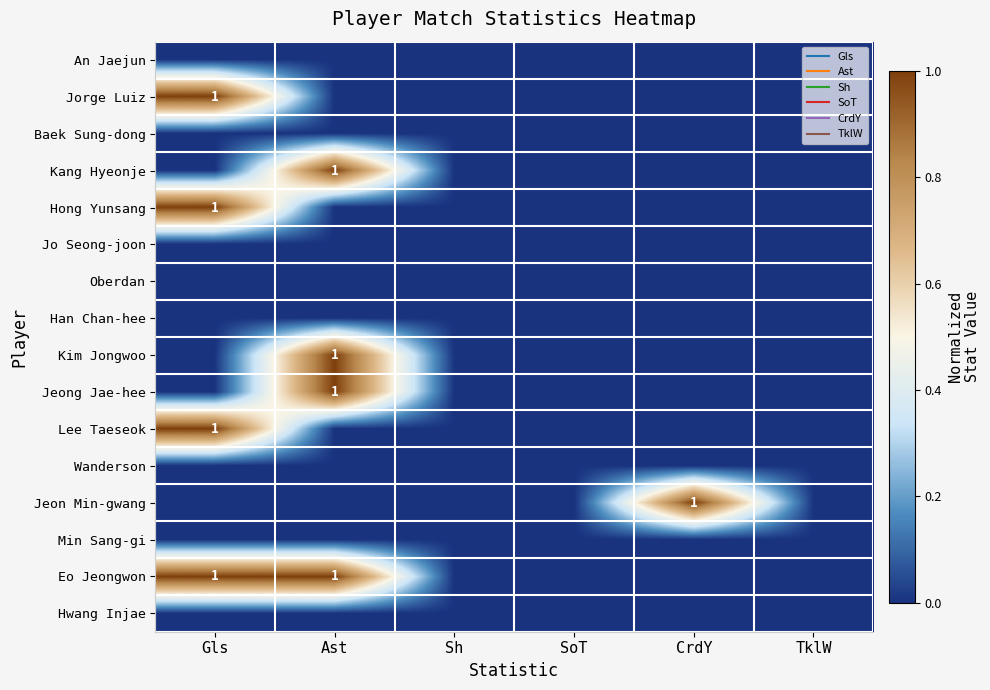

At TklW, list the series in order from largest to smallest.

An Jaejun, Jorge Luiz, Baek Sung-dong, Kang Hyeonje, Hong Yunsang, Jo Seong-joon, Oberdan, Han Chan-hee, Kim Jongwoo, Jeong Jae-hee, Lee Taeseok, Wanderson, Jeon Min-gwang, Min Sang-gi, Eo Jeongwon, Hwang Injae